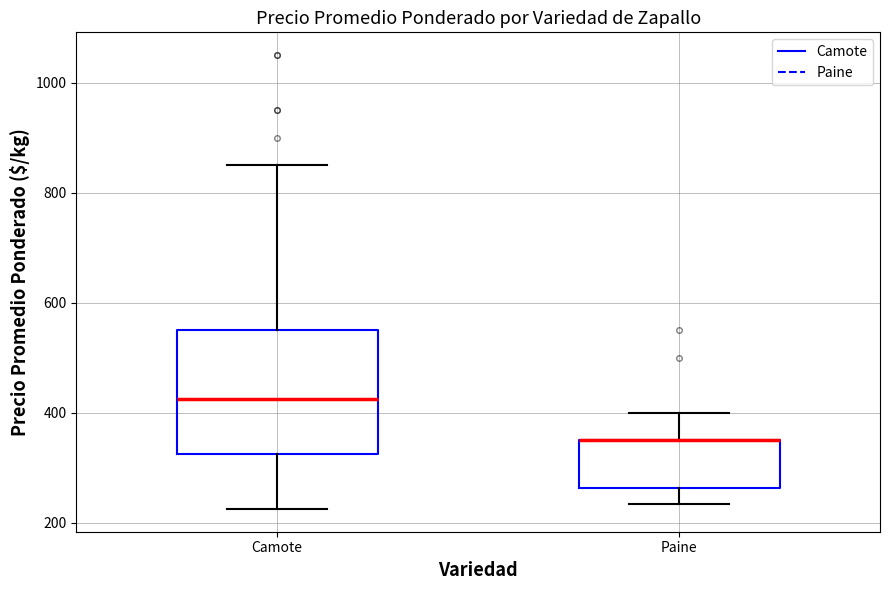

Reading left to right, read every box against the y-axis: the position of its median line, the range the box covers, and the ends of its whiskers. The values are not printed on the chart, so give them approximately, as read against the axis.

Camote: median 420, box 320 to 560, whiskers 220 to 860
Paine: median 360 (drawn on the box's upper edge), box 260 to 360, whiskers 240 to 400